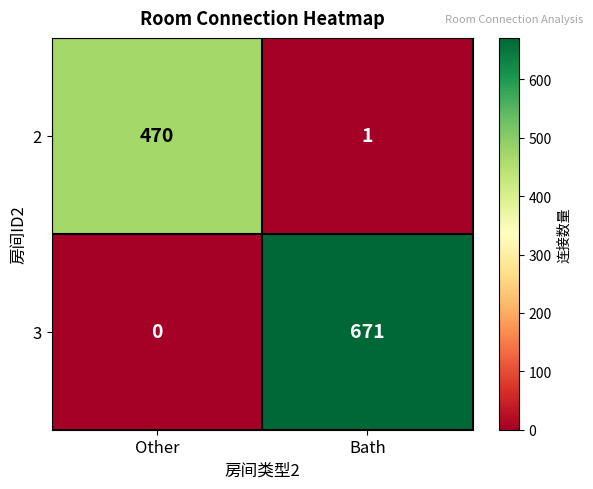

What is the difference between the maximum and minimum values in the 2 series?

469